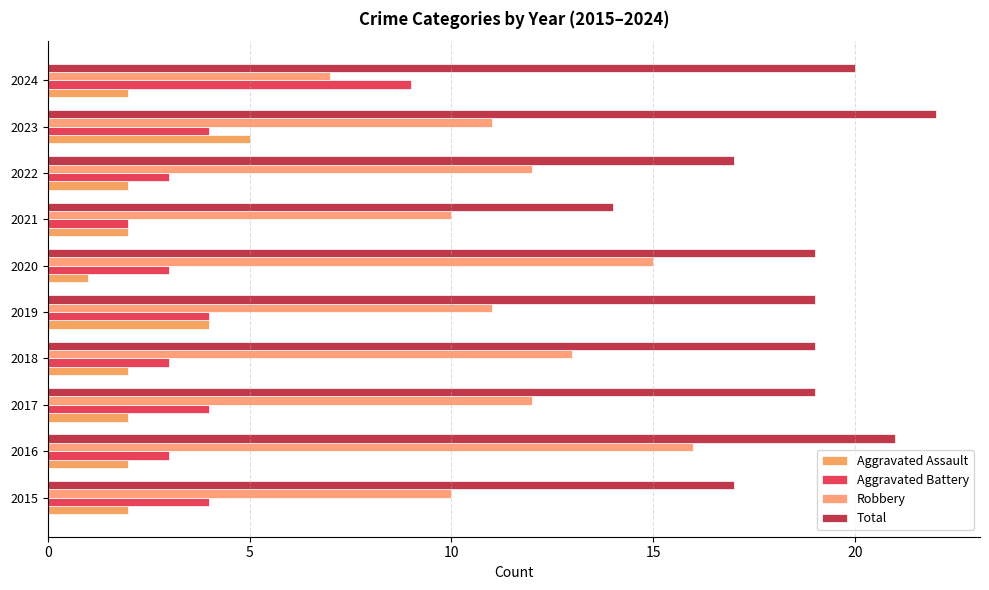

What are all the series names shown in the legend?

Aggravated Assault, Aggravated Battery, Robbery, Total